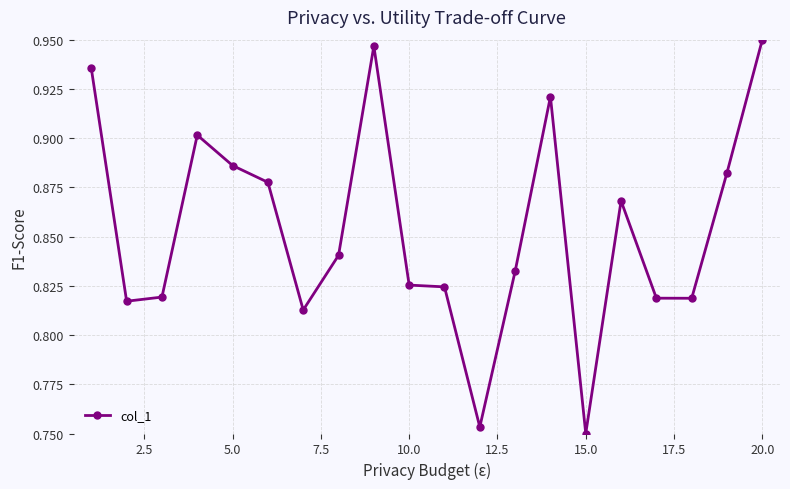

Count the values in the range 0 to 1.

20